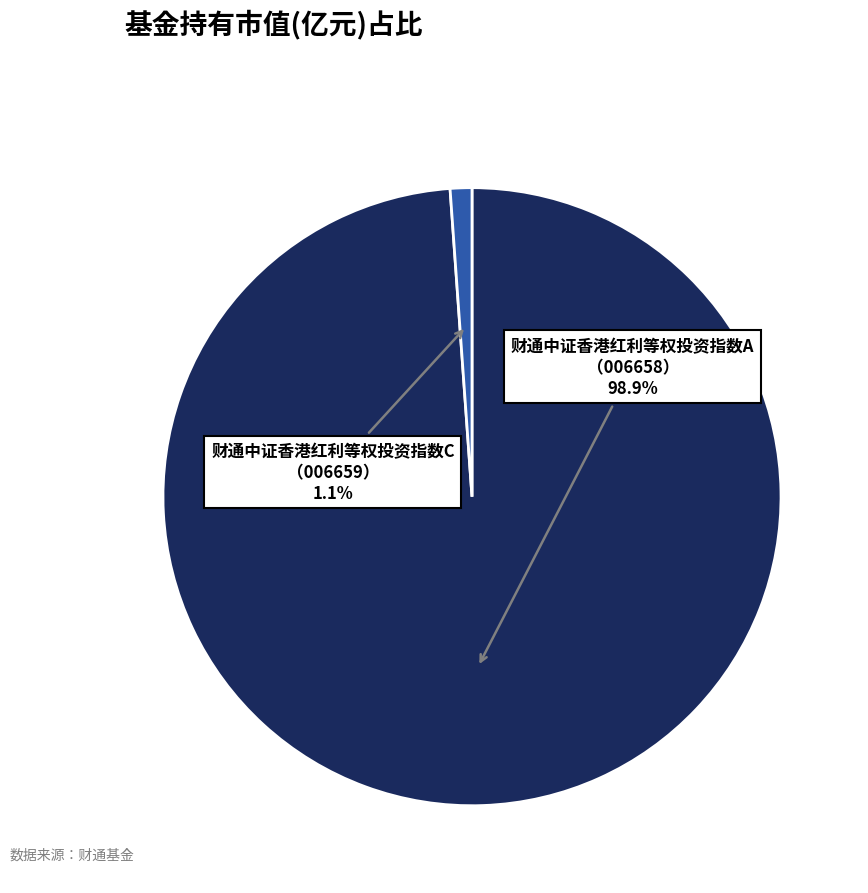

Does any single category account for the majority?

Yes